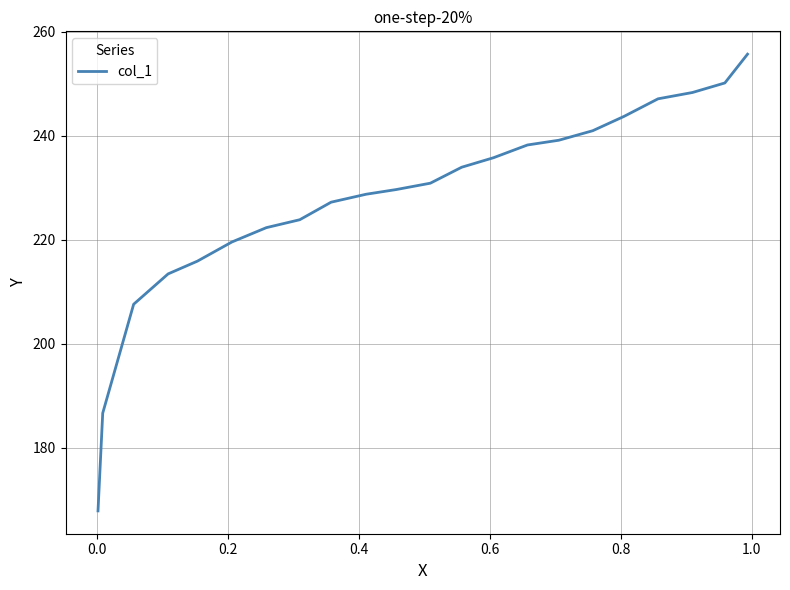

What is the minimum value shown in the chart?

167.9